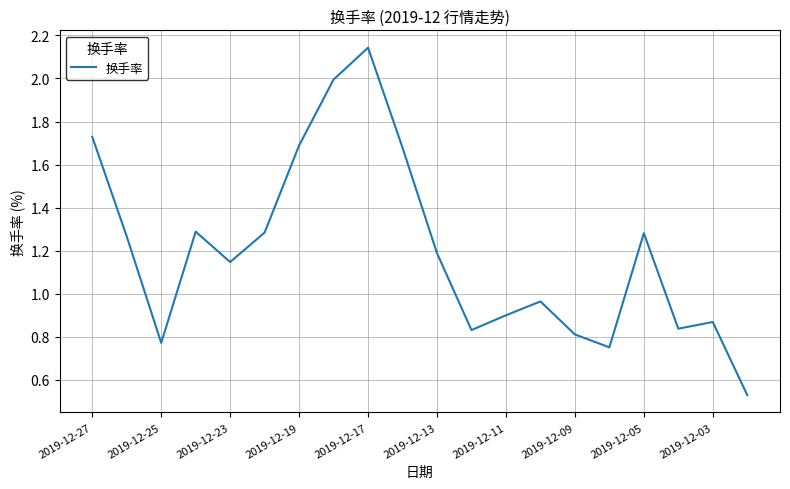

What is the difference between the maximum and minimum values?

1.6